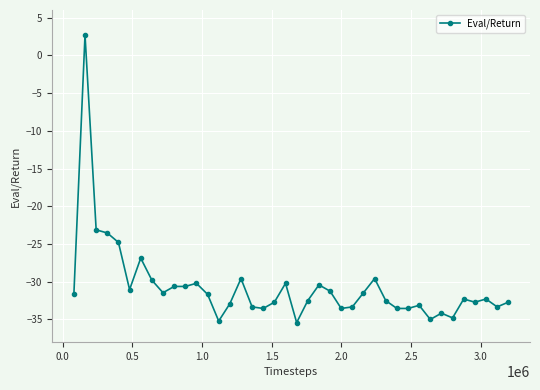

How many values are above zero?

1